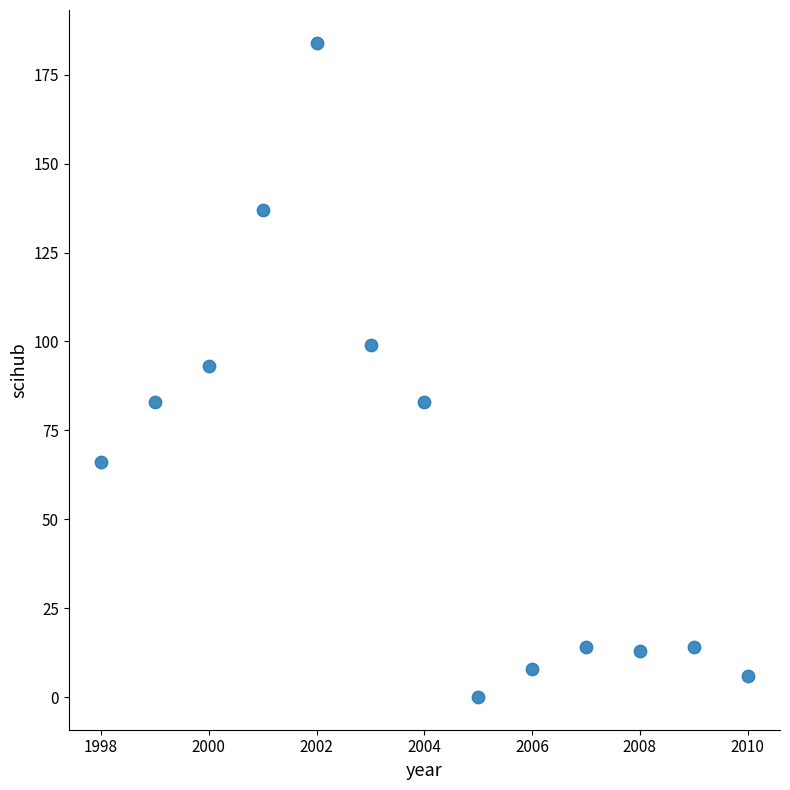

What is the range of X values (max minus min)?

12